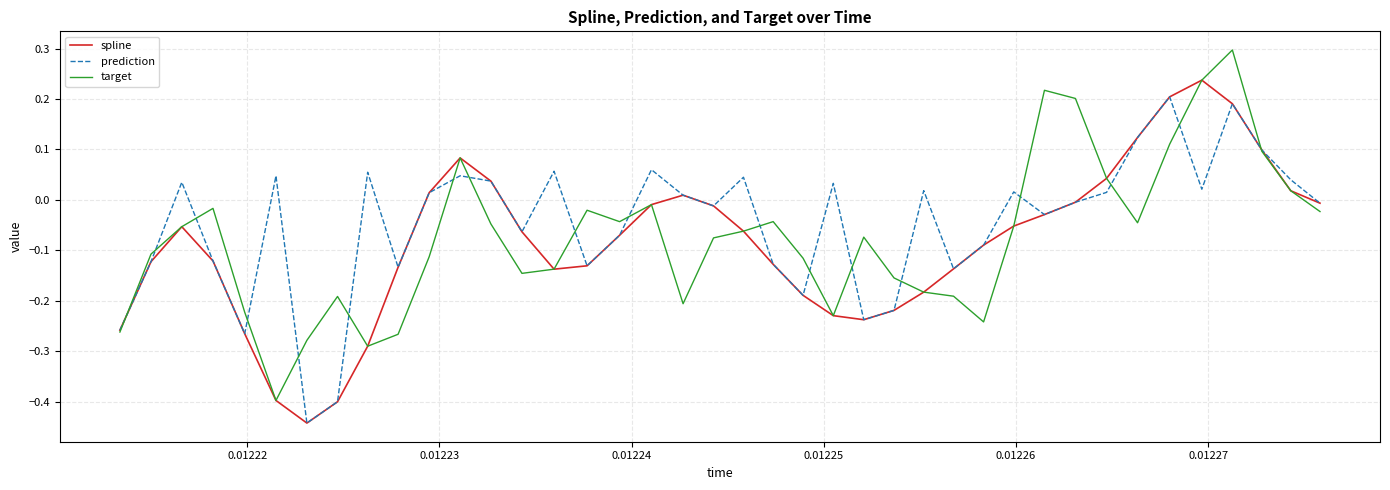

What are all the series names shown in the legend?

spline, prediction, target